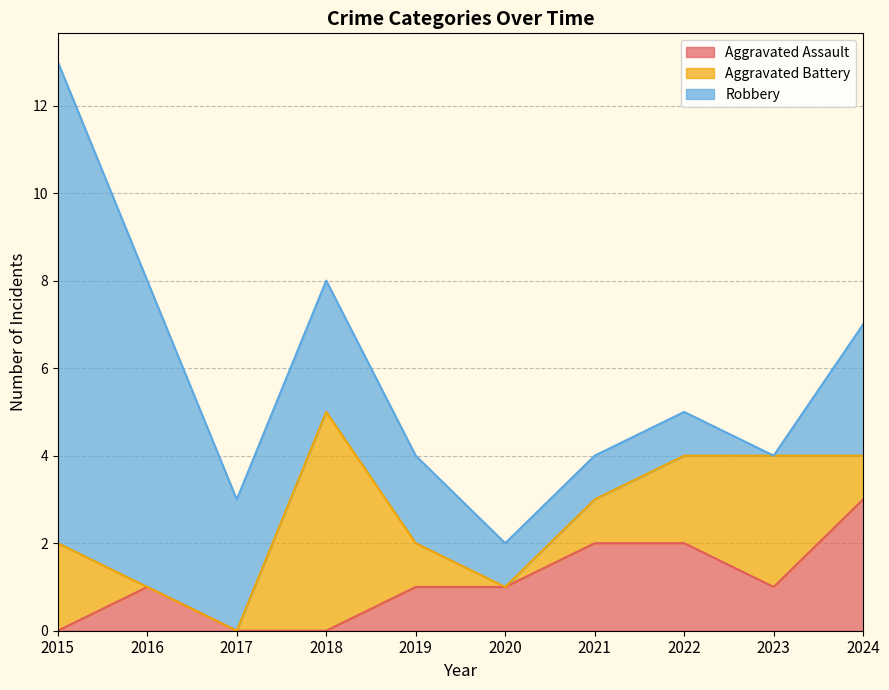

How many Aggravated Assault values are between 0 and 2?

9